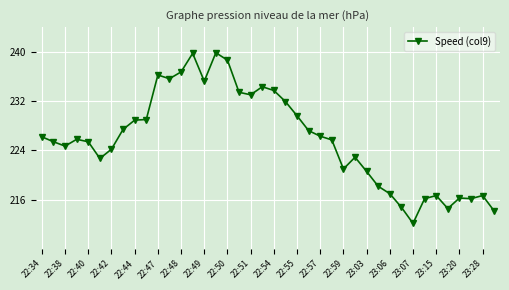

True or false: the data has more than 0 interior local peaks.

True